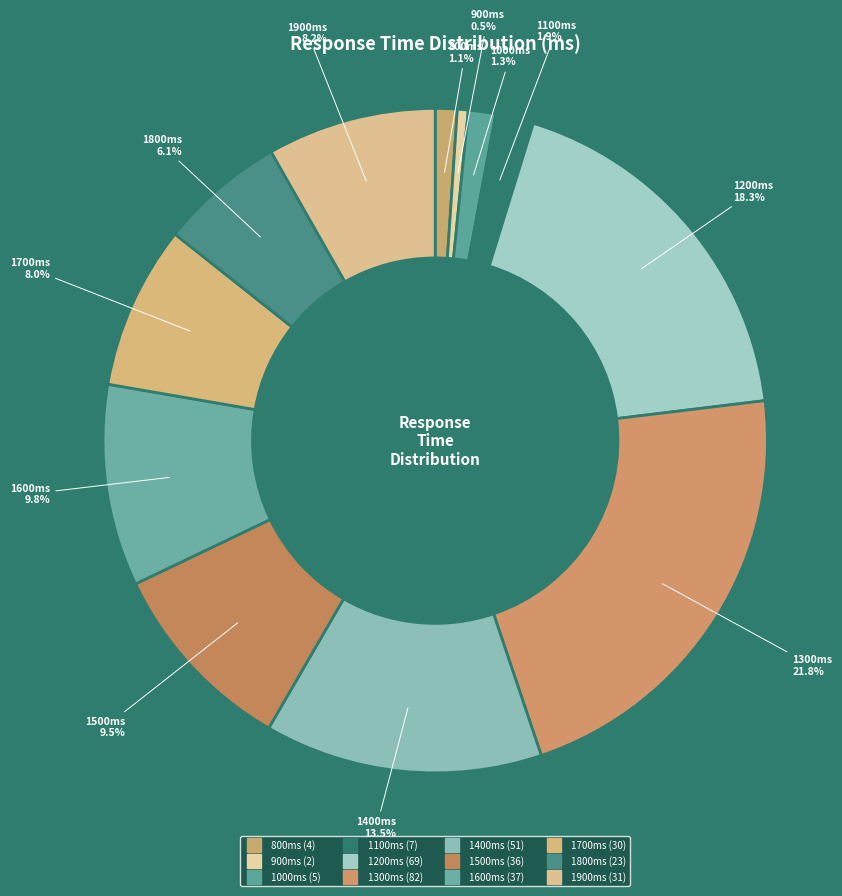

How many slices are in this pie chart?

12